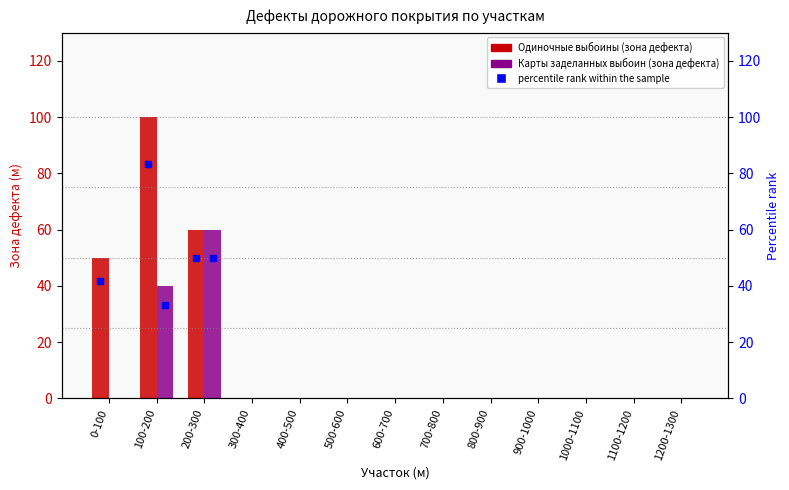

What are all the series names shown in the legend?

Одиночные выбоины (зона дефекта), Карты заделанных выбоин (зона дефекта)